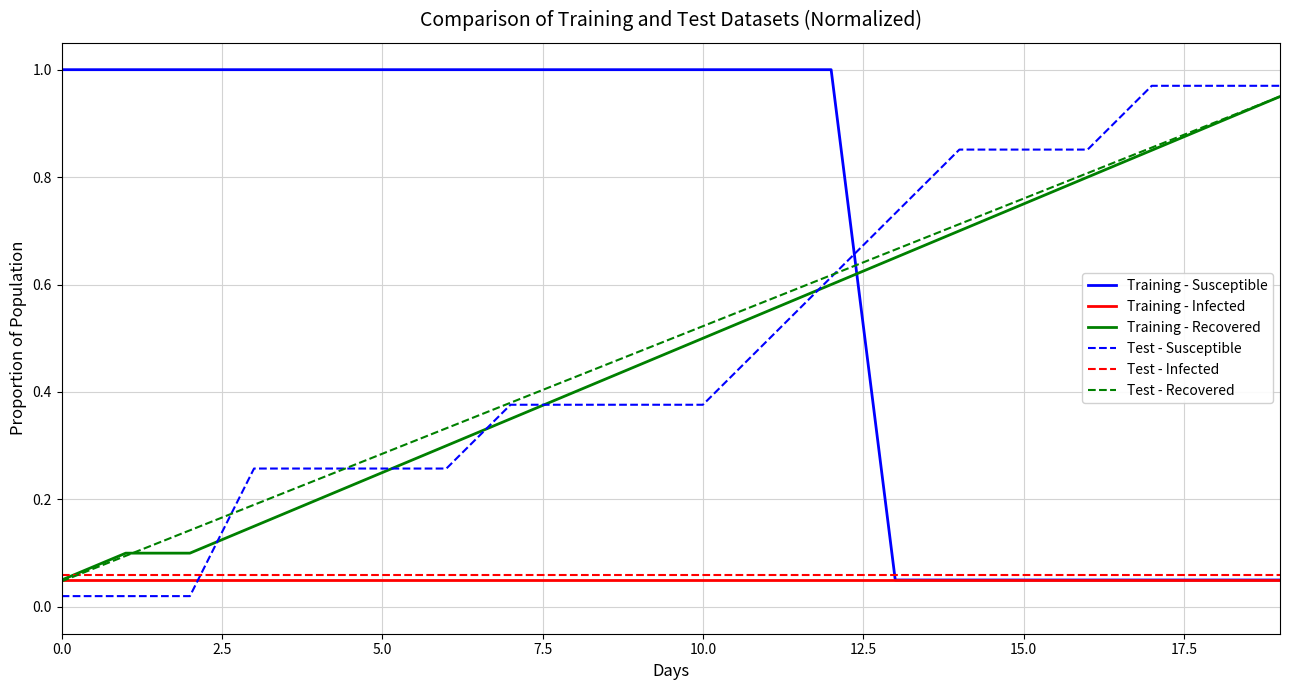

True or false: Training - Susceptible and Test - Recovered cross at least once.

True